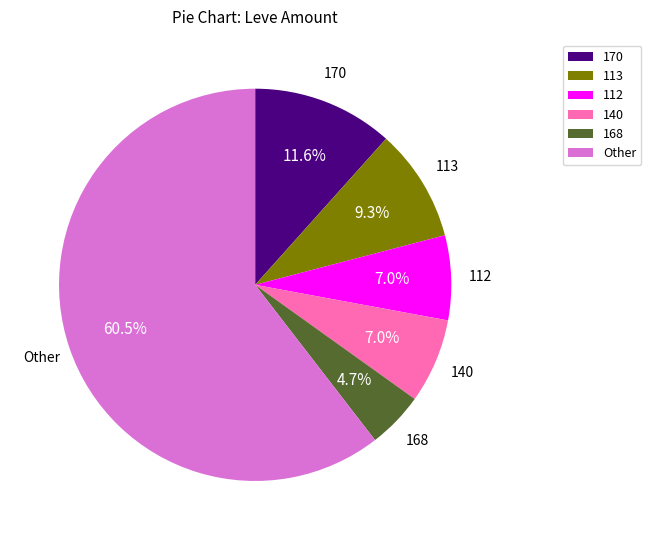

To the nearest percent, what portion does 140 represent?

7%